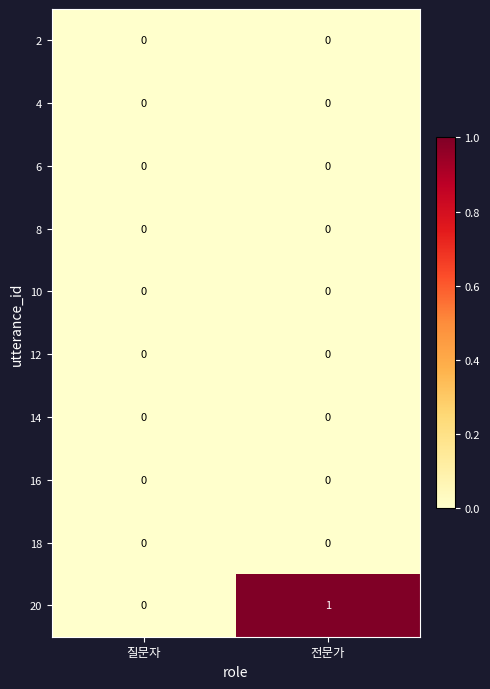

At which category does the chart reach its peak across all series?

전문가